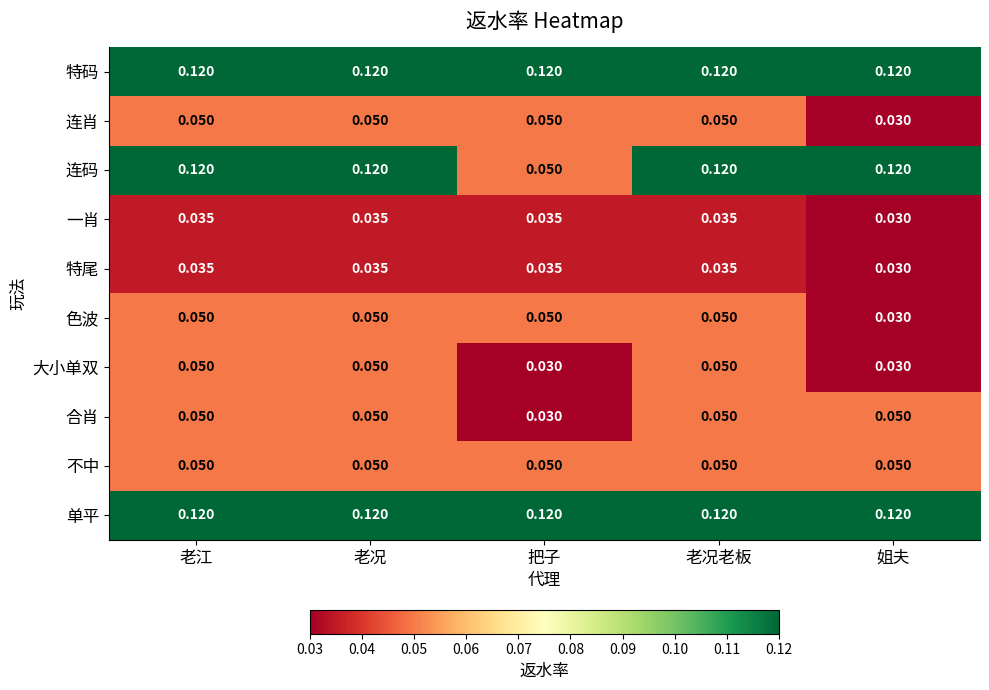

Which series has the widest spread of values?

连码